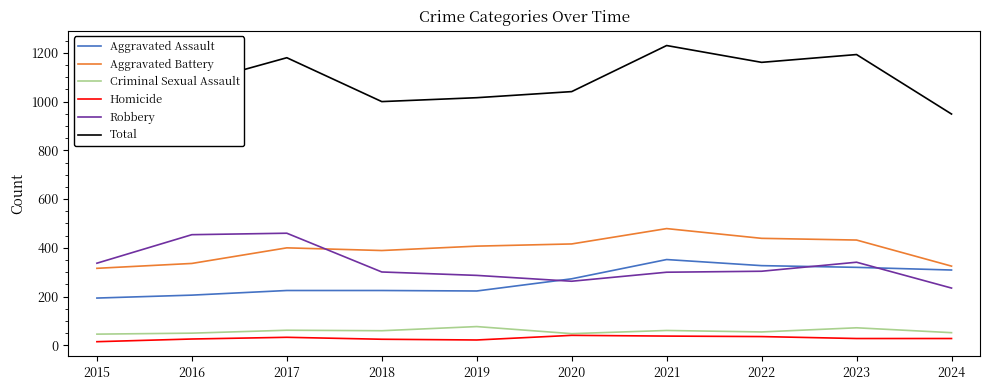

In Aggravated Battery, how many points are lower than both neighbors (excluding endpoints)?

1